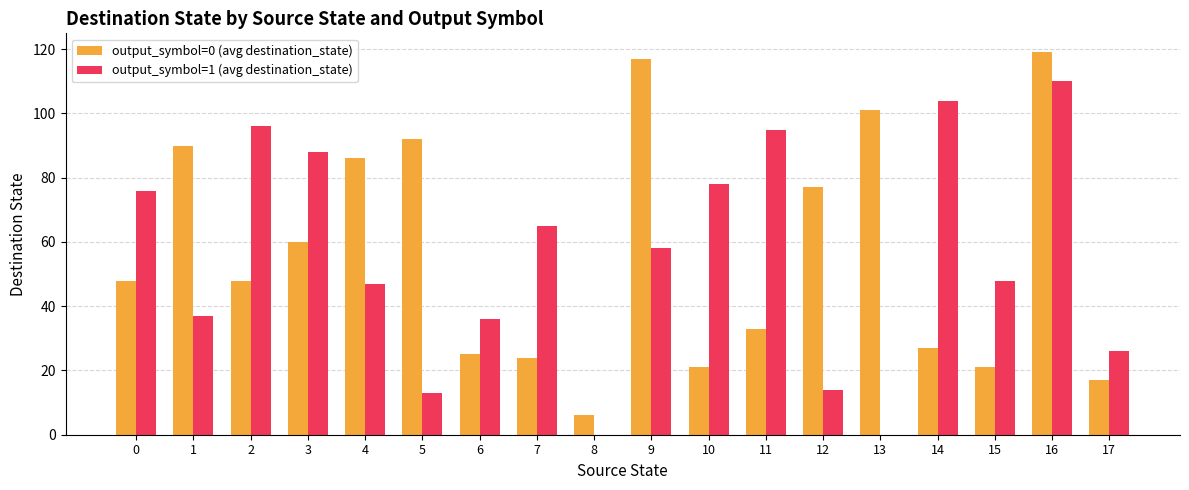

What are all the series names shown in the legend?

output_symbol=0 (avg destination_state), output_symbol=1 (avg destination_state)